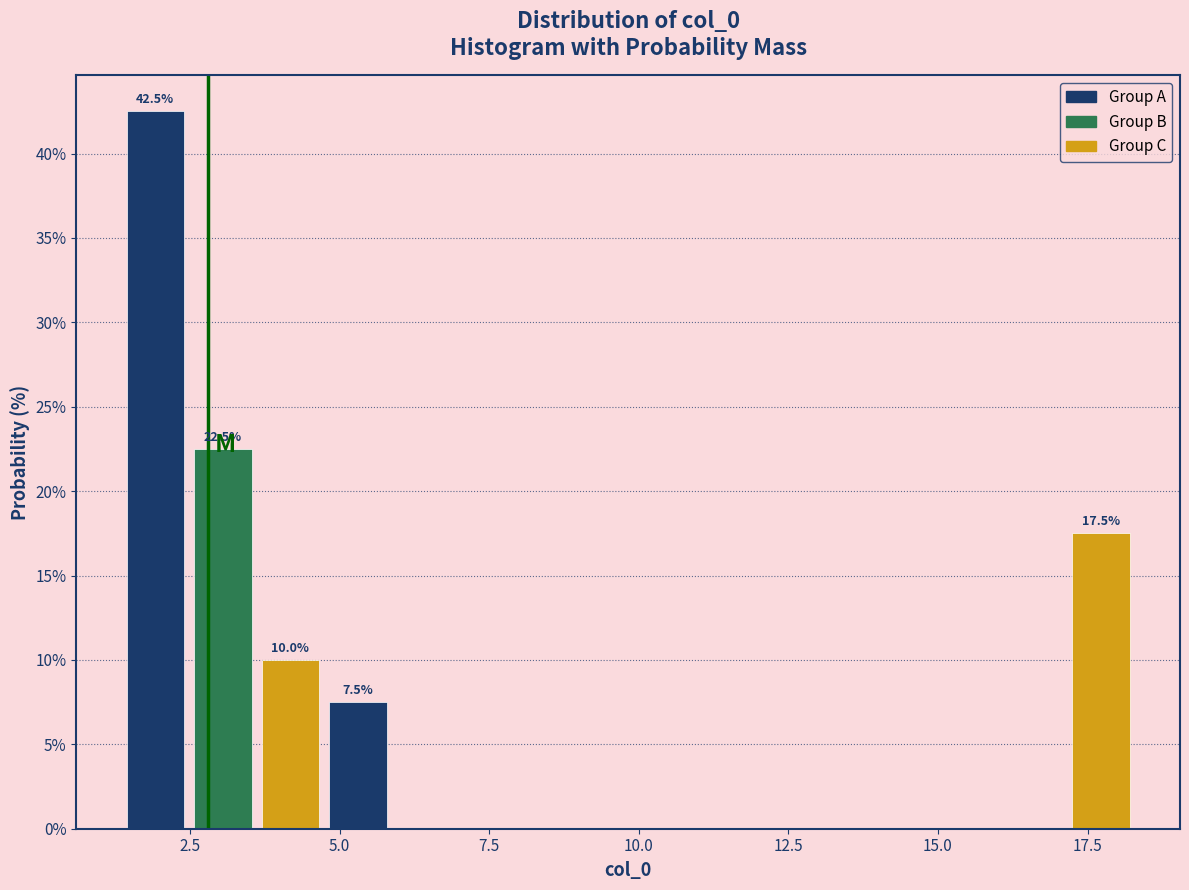

Read against the x-axis, roughly where is the centre of the tallest bar?

2.0